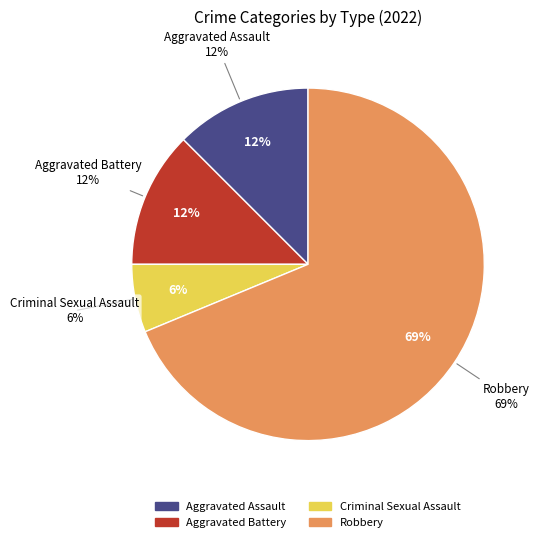

Which category has the smallest portion of the pie?

Criminal Sexual Assault